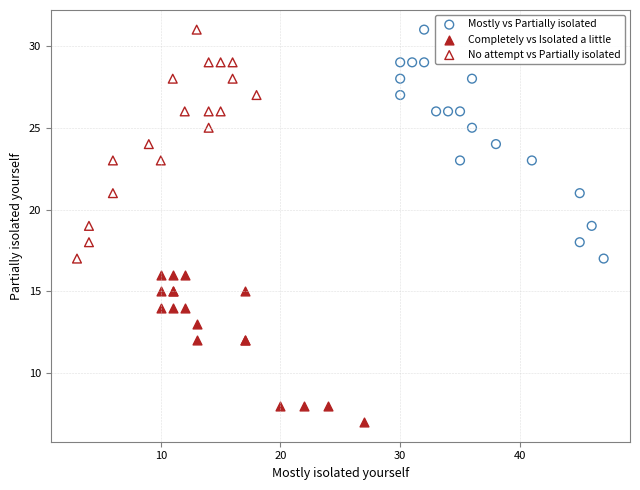

Which series contains the lowest Y value?

Completely vs Isolated a little